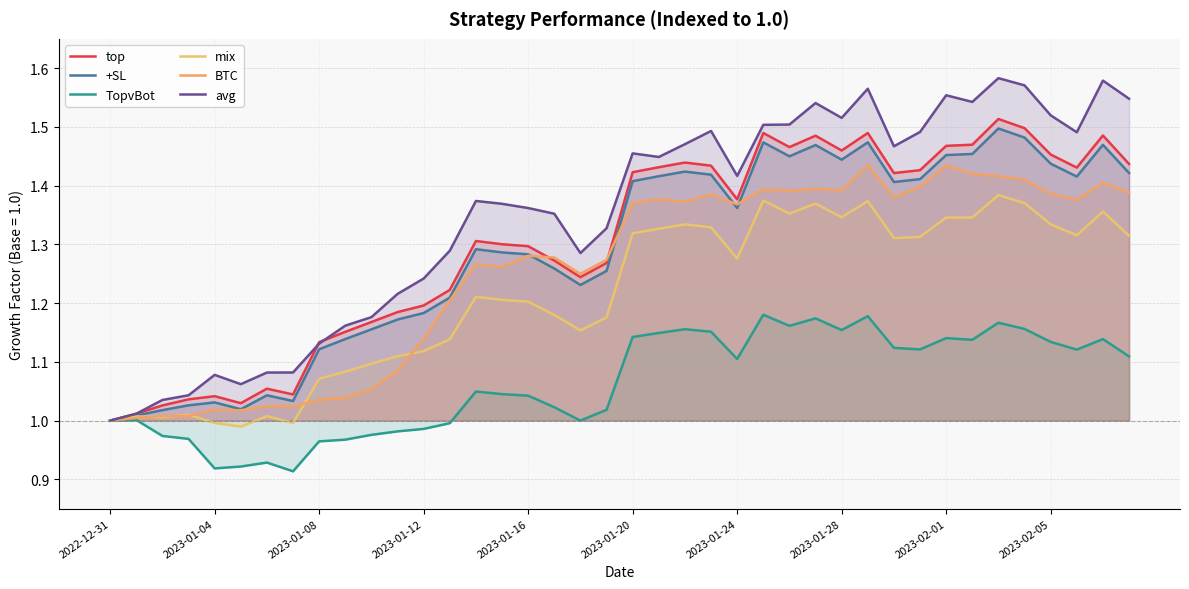

Reading left to right, extract all data points from this chart.

top: 1.0	1.0	1.0	1.0	1.0	1.0	1.1	1.0	1.1	1.2	1.2	1.2	1.2	1.2	1.3	1.3	1.3	1.3	1.2	1.3	1.4	1.4	1.4	1.4	1.4	1.5	1.5	1.5	1.5	1.5	1.4	1.4	1.5	1.5	1.5	1.5	1.5	1.4	1.5	1.4
+SL: 1.0	1.0	1.0	1.0	1.0	1.0	1.0	1.0	1.1	1.1	1.2	1.2	1.2	1.2	1.3	1.3	1.3	1.3	1.2	1.3	1.4	1.4	1.4	1.4	1.4	1.5	1.4	1.5	1.4	1.5	1.4	1.4	1.5	1.5	1.5	1.5	1.4	1.4	1.5	1.4
TopvBot: 1.0	1.0	1.0	1.0	0.9	0.9	0.9	0.9	1.0	1.0	1.0	1.0	1.0	1.0	1.0	1.0	1.0	1.0	1.0	1.0	1.1	1.1	1.2	1.2	1.1	1.2	1.2	1.2	1.2	1.2	1.1	1.1	1.1	1.1	1.2	1.2	1.1	1.1	1.1	1.1
mix: 1.0	1.0	1.0	1.0	1.0	1.0	1.0	1.0	1.1	1.1	1.1	1.1	1.1	1.1	1.2	1.2	1.2	1.2	1.2	1.2	1.3	1.3	1.3	1.3	1.3	1.4	1.4	1.4	1.3	1.4	1.3	1.3	1.3	1.3	1.4	1.4	1.3	1.3	1.4	1.3
BTC: 1.0	1.0	1.0	1.0	1.0	1.0	1.0	1.0	1.0	1.0	1.1	1.1	1.1	1.2	1.3	1.3	1.3	1.3	1.2	1.3	1.4	1.4	1.4	1.4	1.4	1.4	1.4	1.4	1.4	1.4	1.4	1.4	1.4	1.4	1.4	1.4	1.4	1.4	1.4	1.4
avg: 1.0	1.0	1.0	1.0	1.1	1.1	1.1	1.1	1.1	1.2	1.2	1.2	1.2	1.3	1.4	1.4	1.4	1.4	1.3	1.3	1.5	1.4	1.5	1.5	1.4	1.5	1.5	1.5	1.5	1.6	1.5	1.5	1.6	1.5	1.6	1.6	1.5	1.5	1.6	1.5